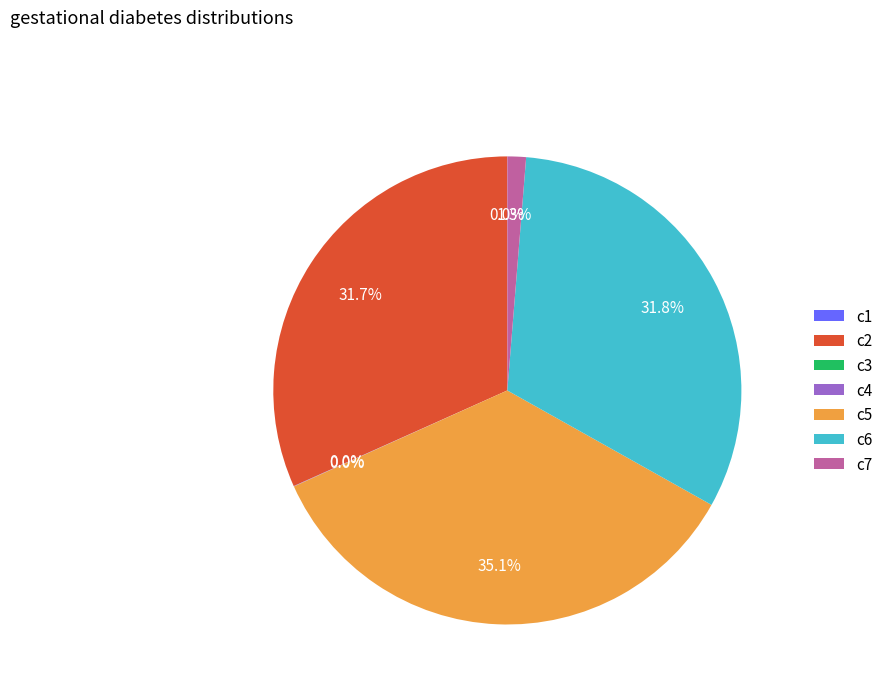

Is there any slice that represents more than half of the pie?

No